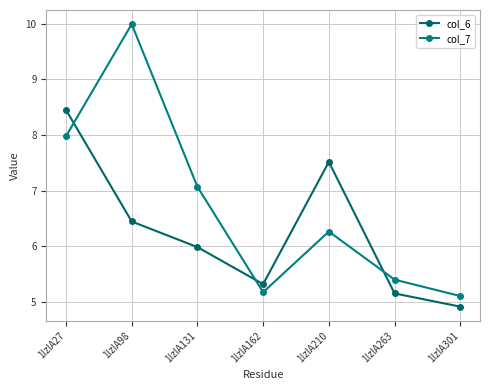

Is it true that col_6 equals 4.9 at 1lzlA301?

True